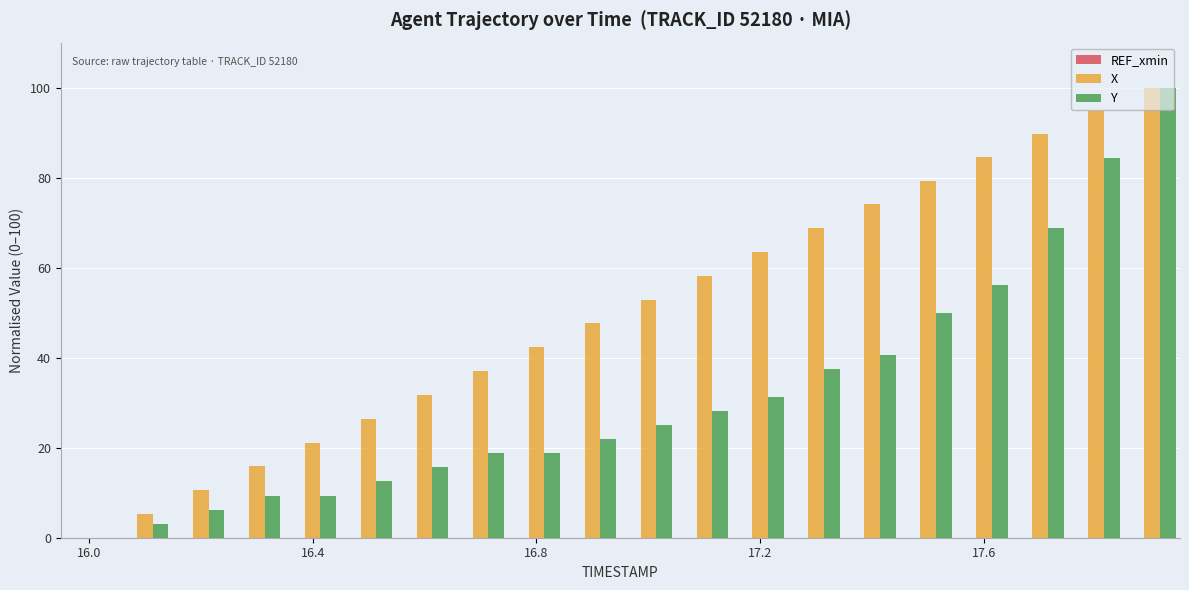

Which series has the largest total across all categories?

X